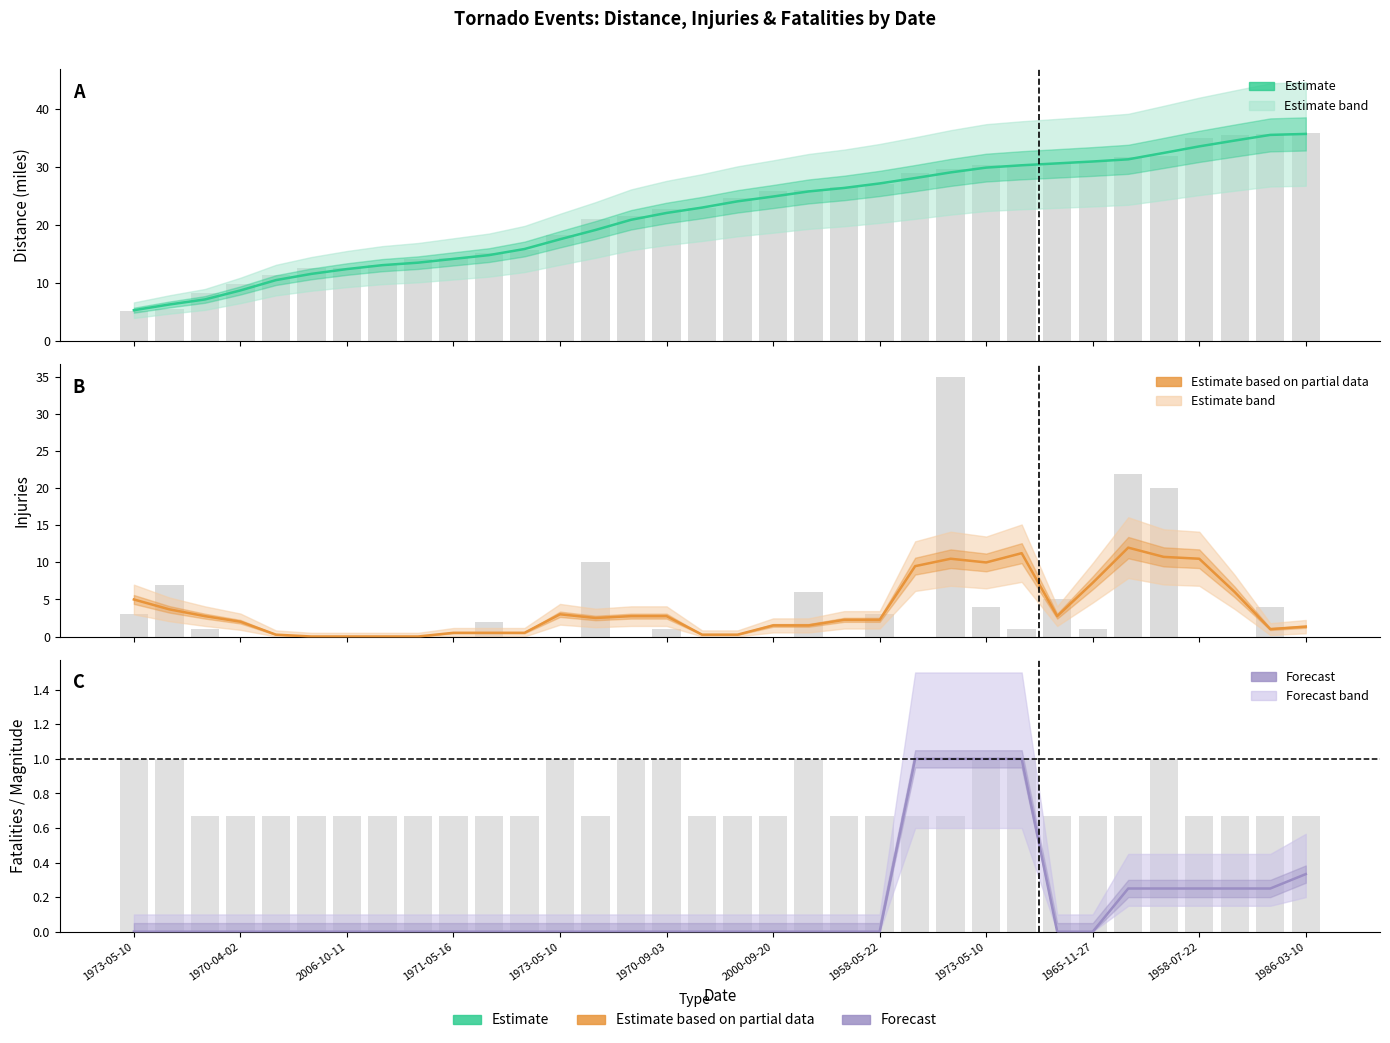

How many data points in Injuries are above 2?

19